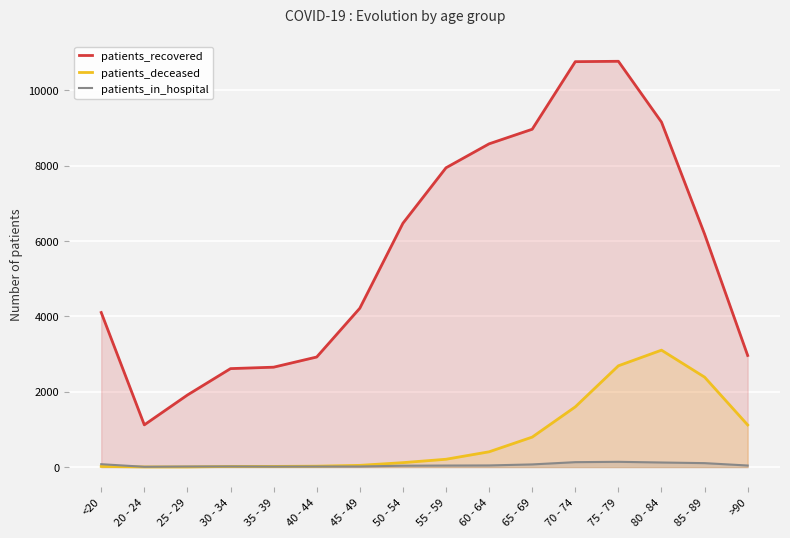

The patients_deceased series shows 16 at <20. True or false?

True